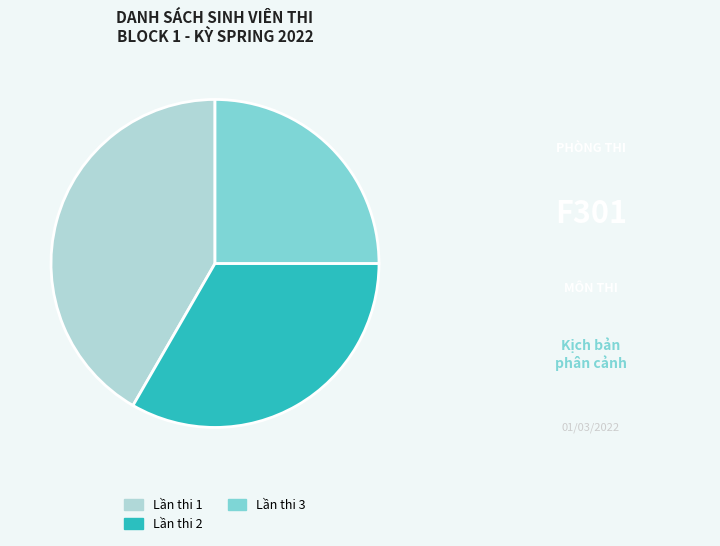

How many slices are in this pie chart?

3